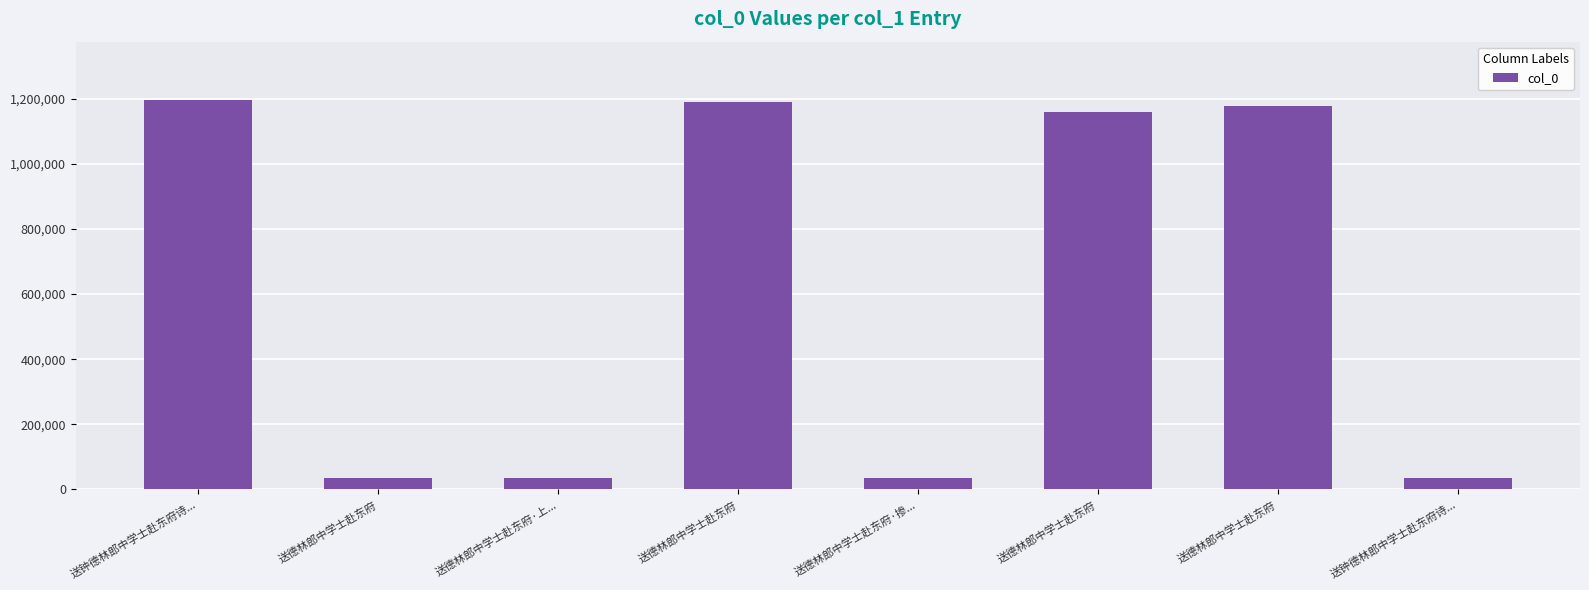

Which label corresponds to the smallest value in the chart?

送钟德林郎中学士赴东府诗...